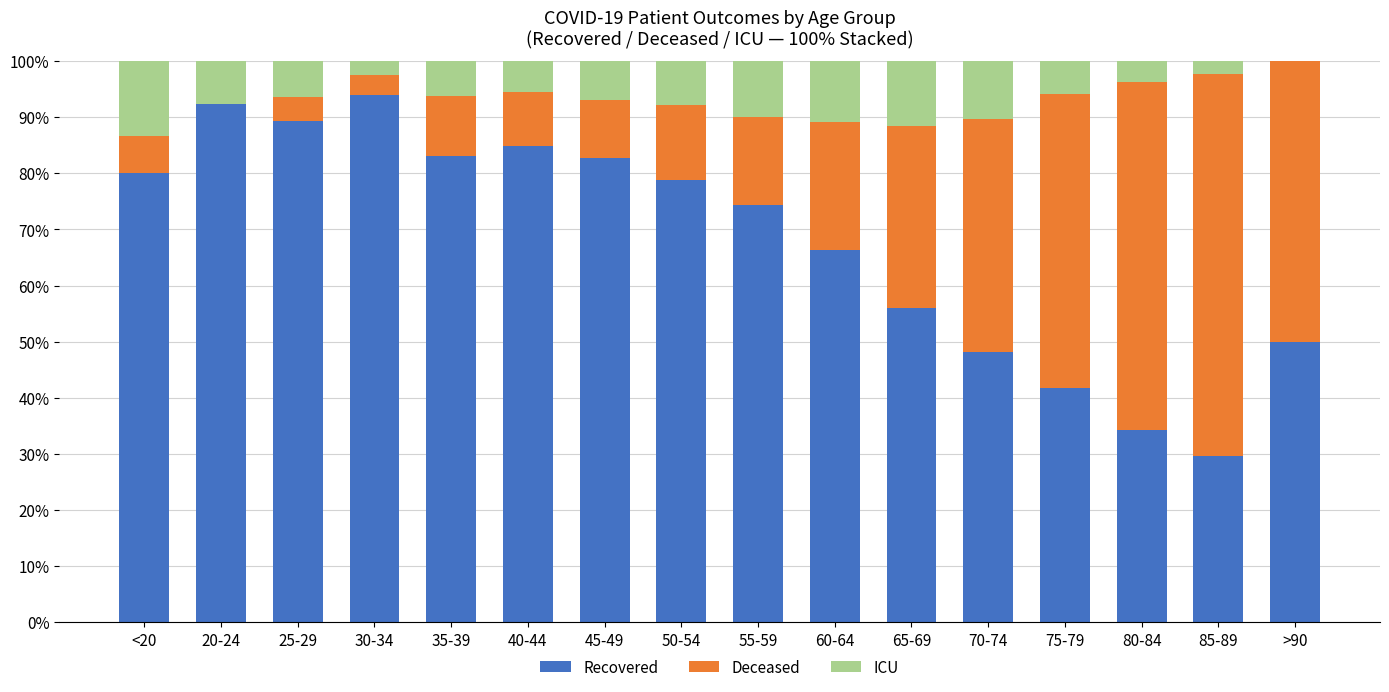

What is the total value across all series at 70-74?

100.0